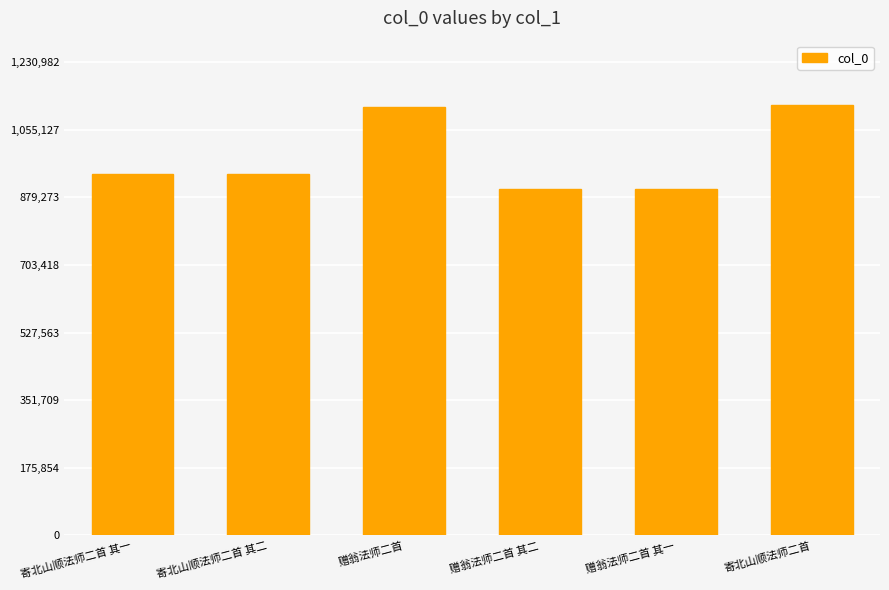

Which has a higher value, 寄北山顺法师二首 其二 or 赠翁法师二首 其二?

寄北山顺法师二首 其二